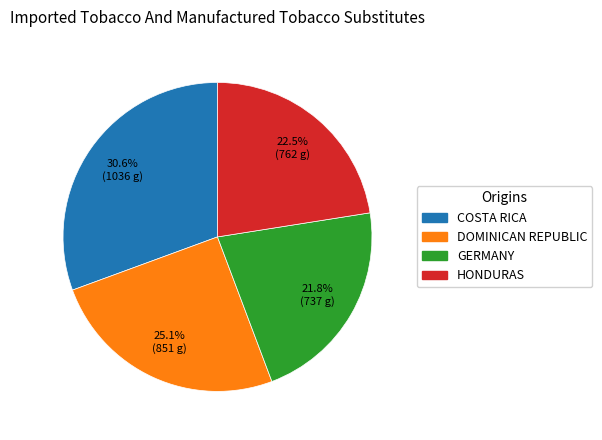

Is there a majority slice in this chart?

No